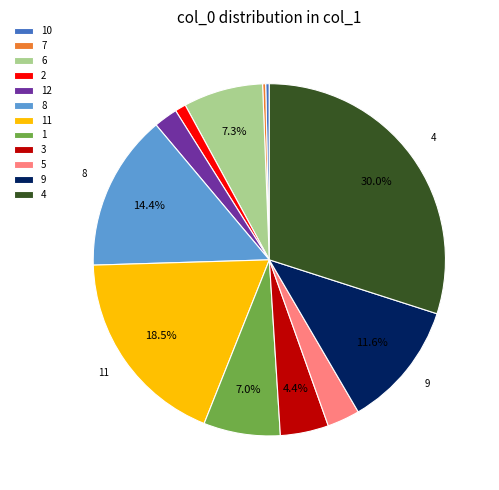

Count the number of slices in the pie.

12